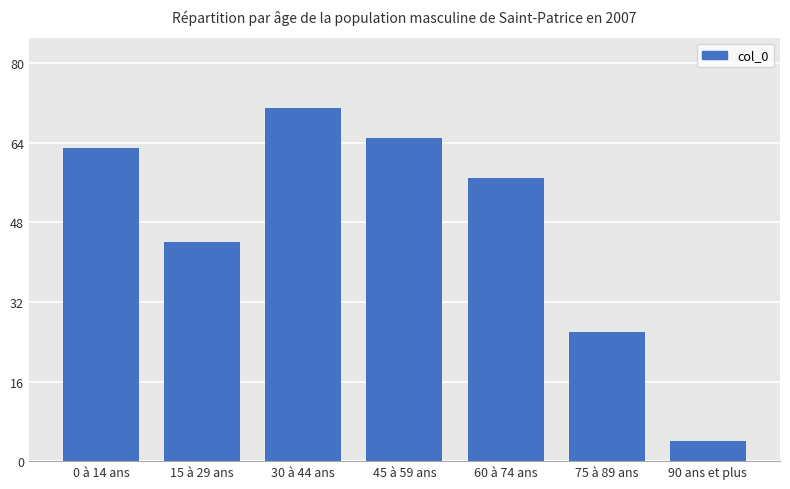

Is it true that the value at 60 à 74 ans is 30?

False